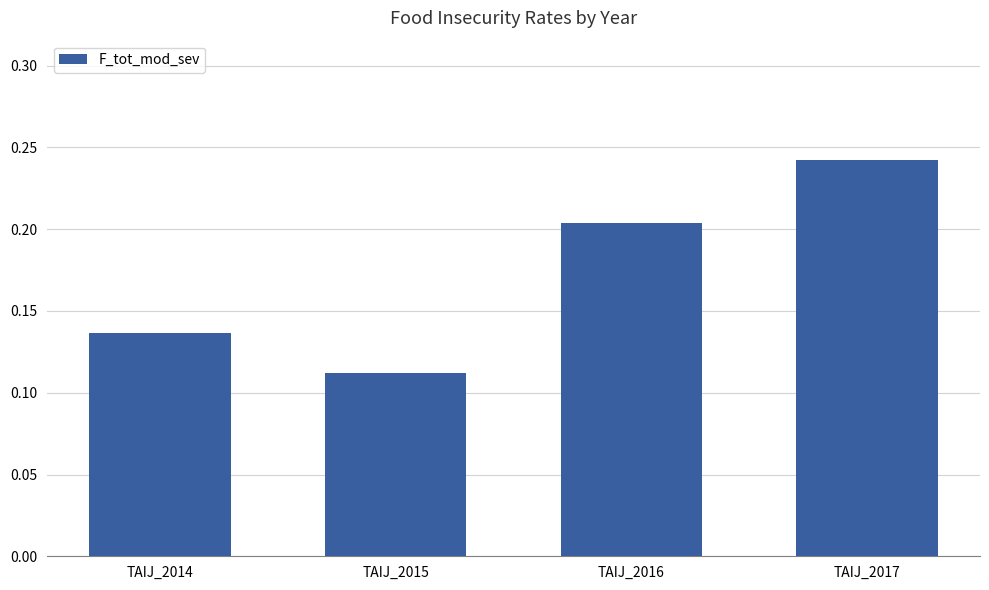

Which has a higher value, TAIJ_2015 or TAIJ_2014?

TAIJ_2014